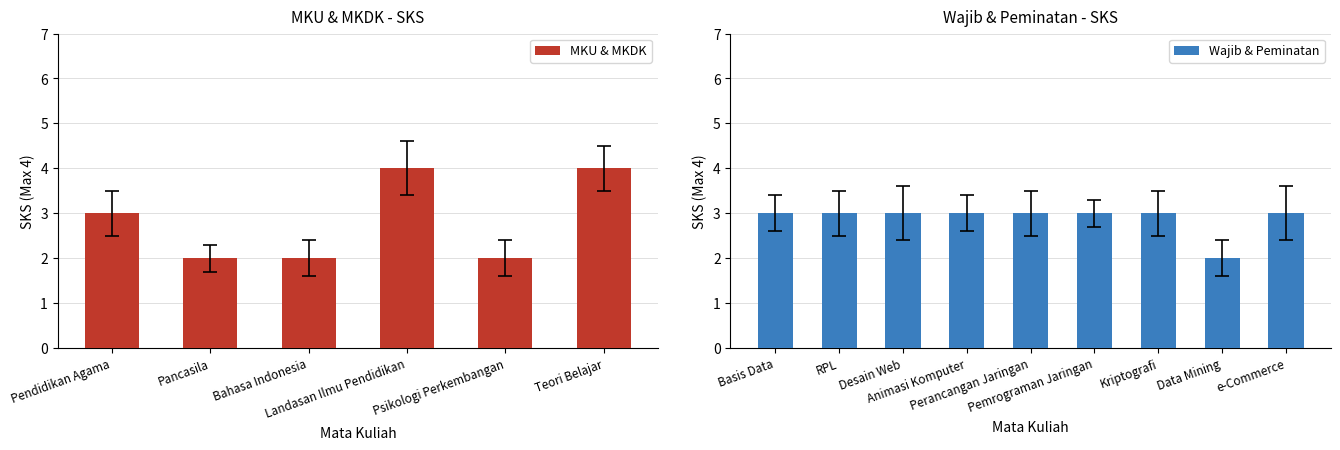

Between Perancangan Jaringan Komputer and e-Commerce, which is larger?

Perancangan Jaringan Komputer